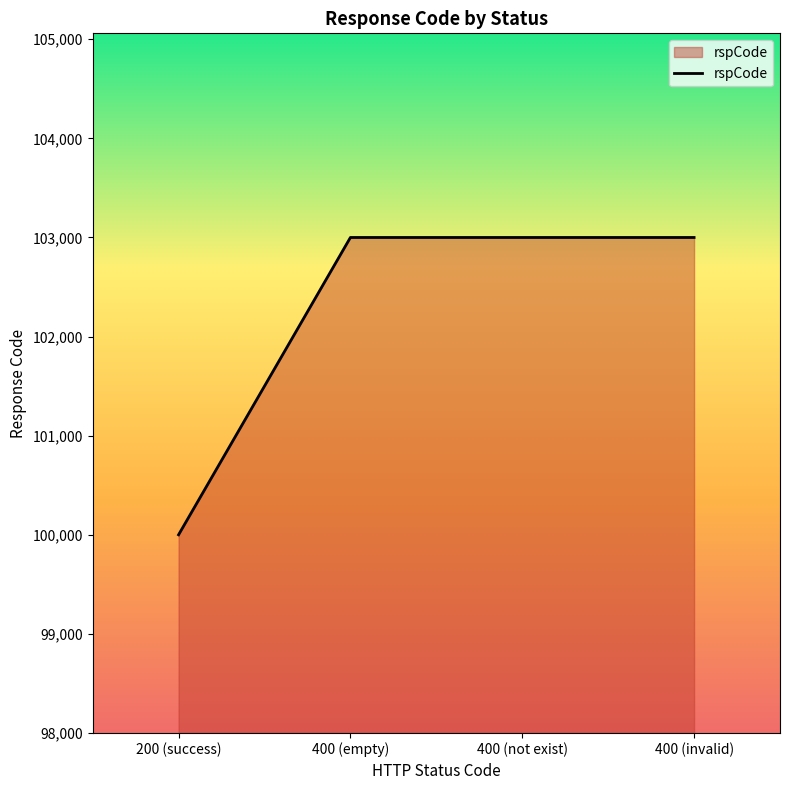

Approximately how many times larger is the value at 200 (success) compared to 400 (empty)?

1.0